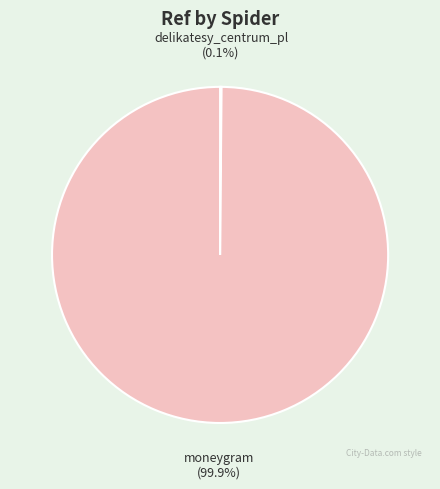

Does any single category account for the majority?

Yes